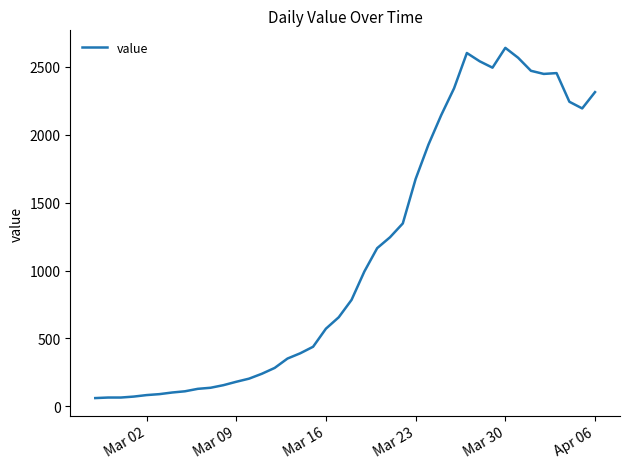

What is the minimum value shown in the chart?

61